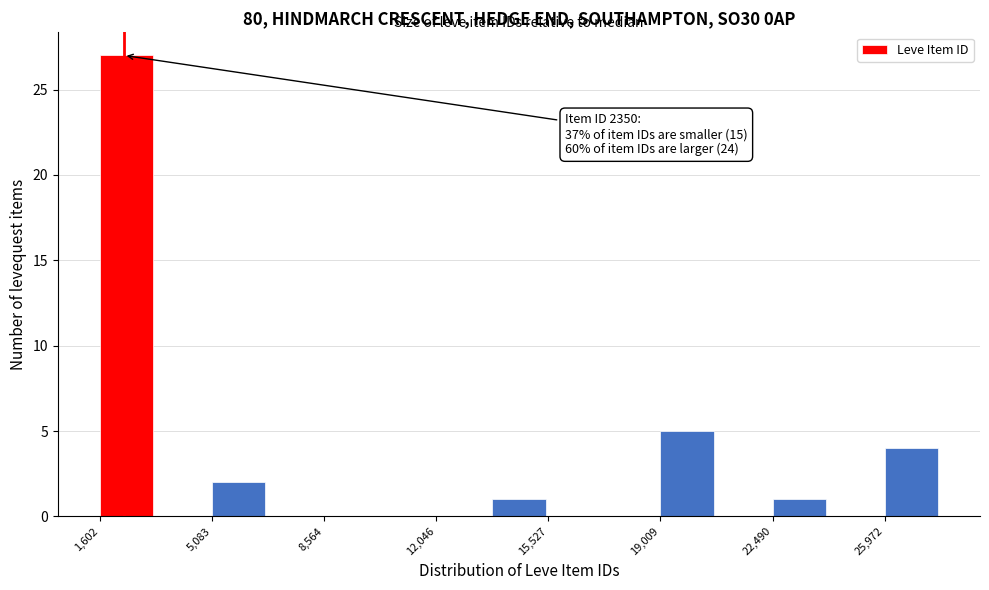

Around what value on the x-axis is the tallest bar? Give the approximate position of its centre, as read against the axis.

2500